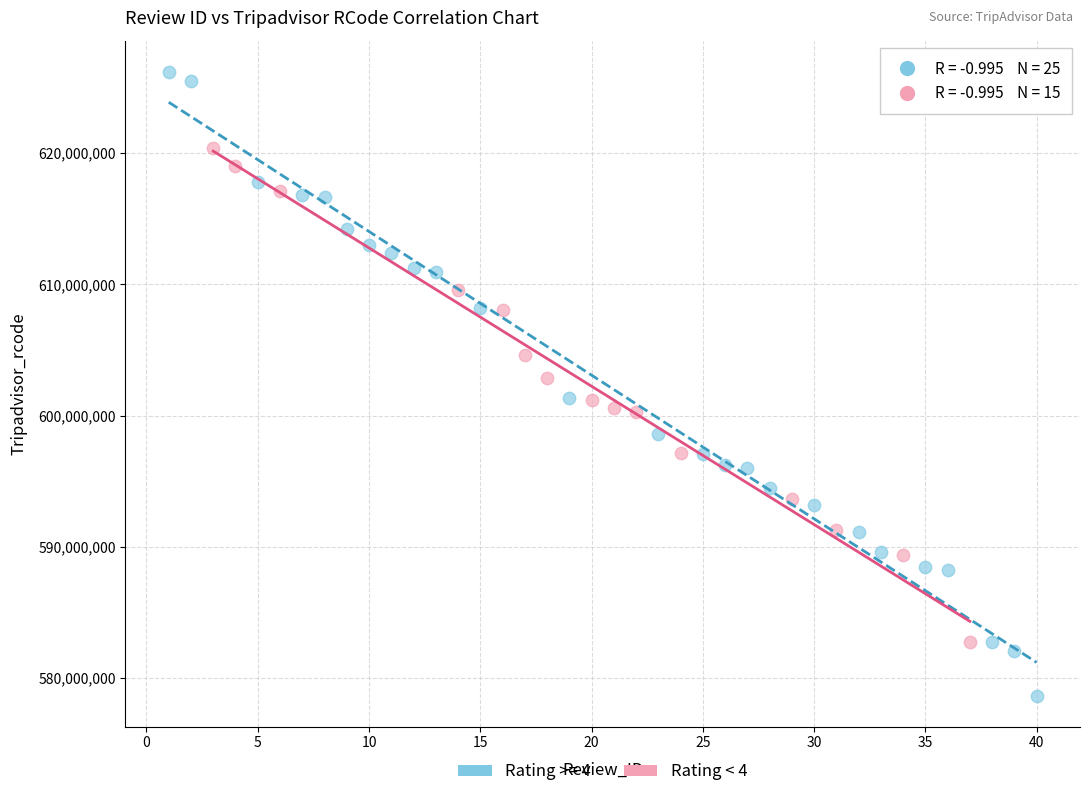

Which series reaches the maximum Y coordinate?

Rating >= 4